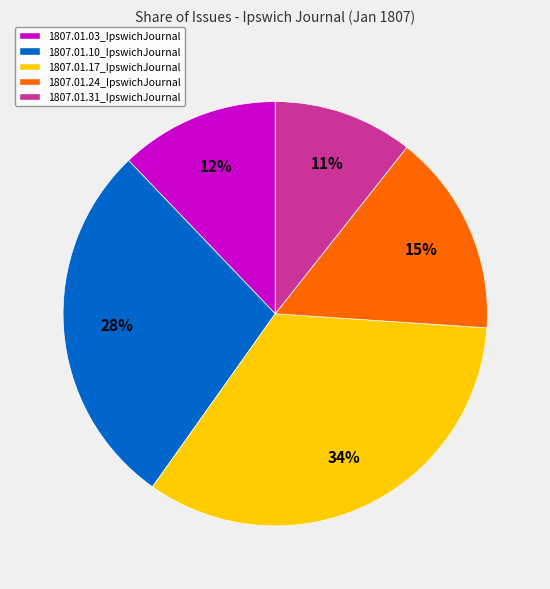

Which category has the smallest portion of the pie?

1807.01.31_IpswichJournal